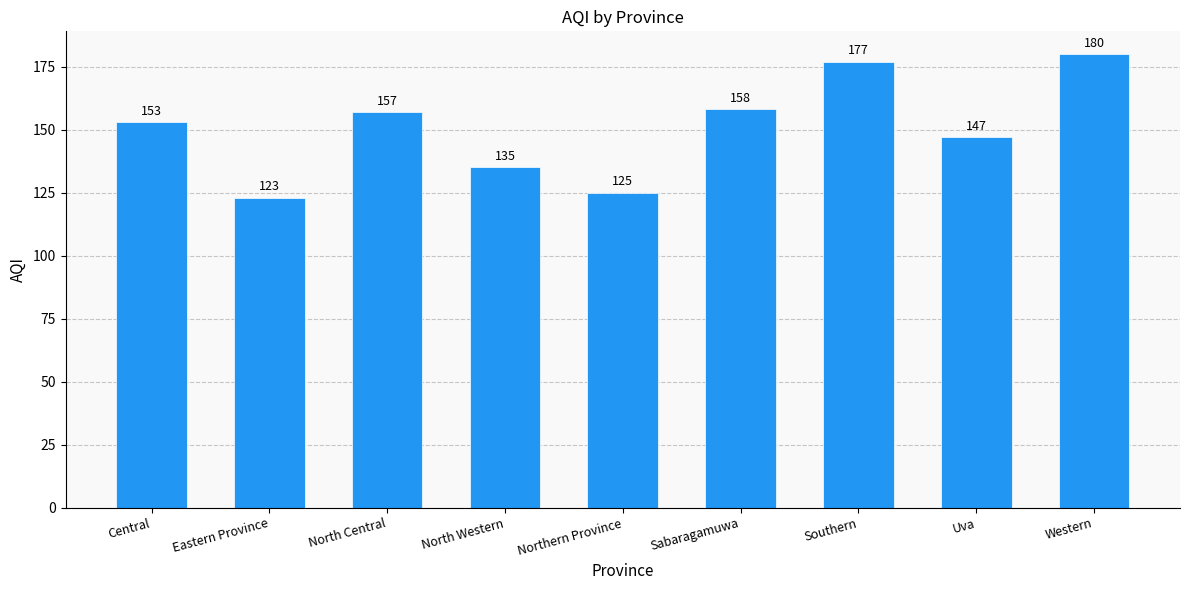

What is the difference between the maximum and minimum values?

57